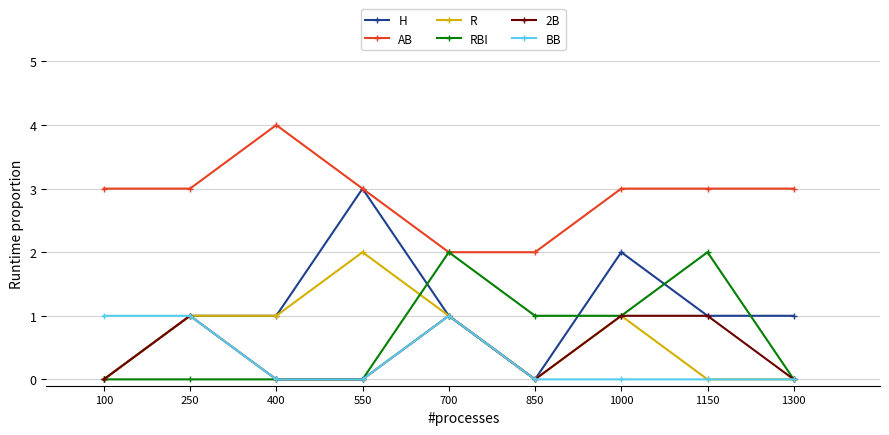

True or false: AB and R cross at least once.

False